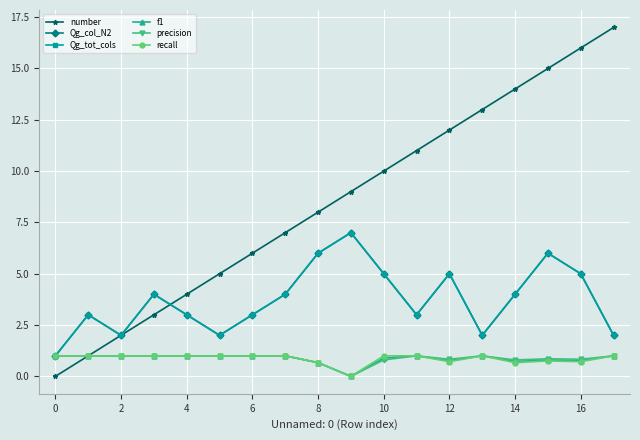

Is this an area chart (filled region under the line)?

No